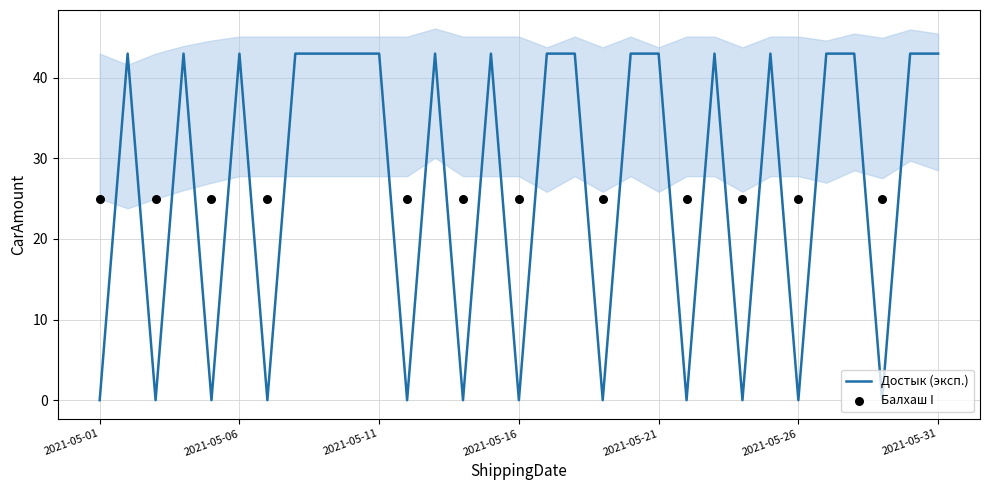

Between 2021-05-04 and 2021-05-16, which is larger?

2021-05-04